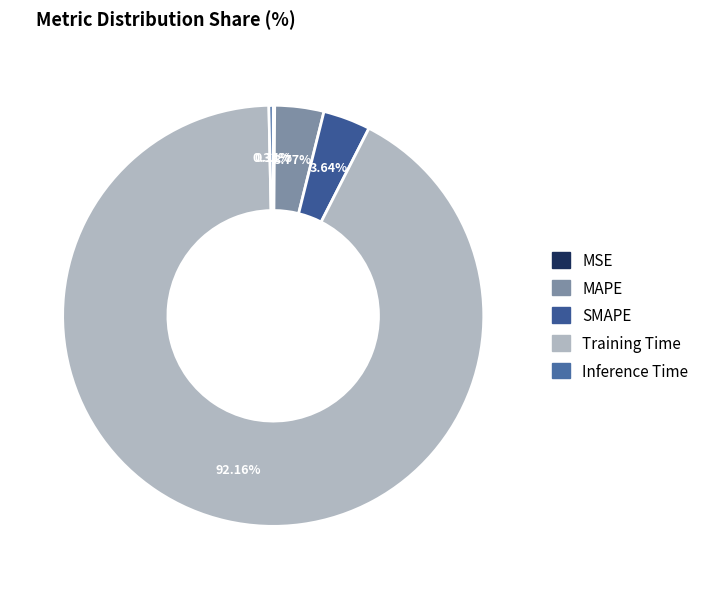

What percentage do MSE and SMAPE together represent?

3.7%